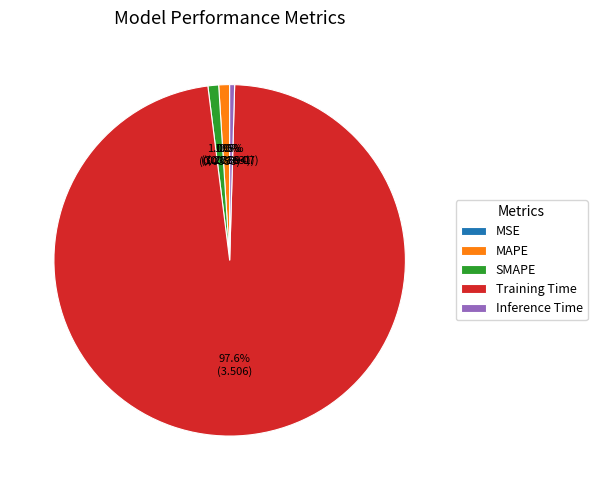

What is the total percentage of Training Time and SMAPE?

98.5%